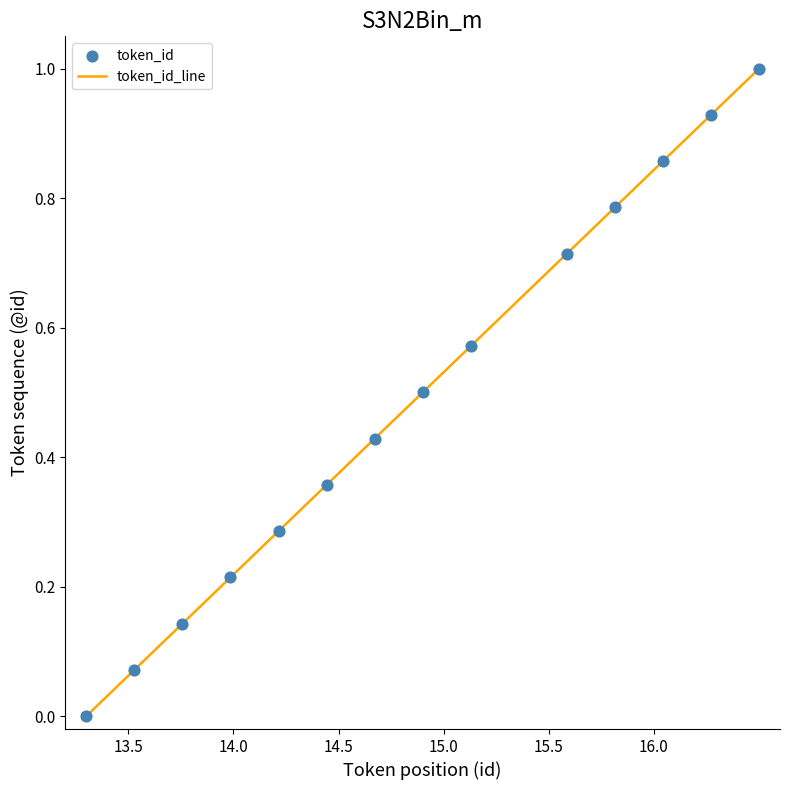

What is the greatest value displayed?

1.0